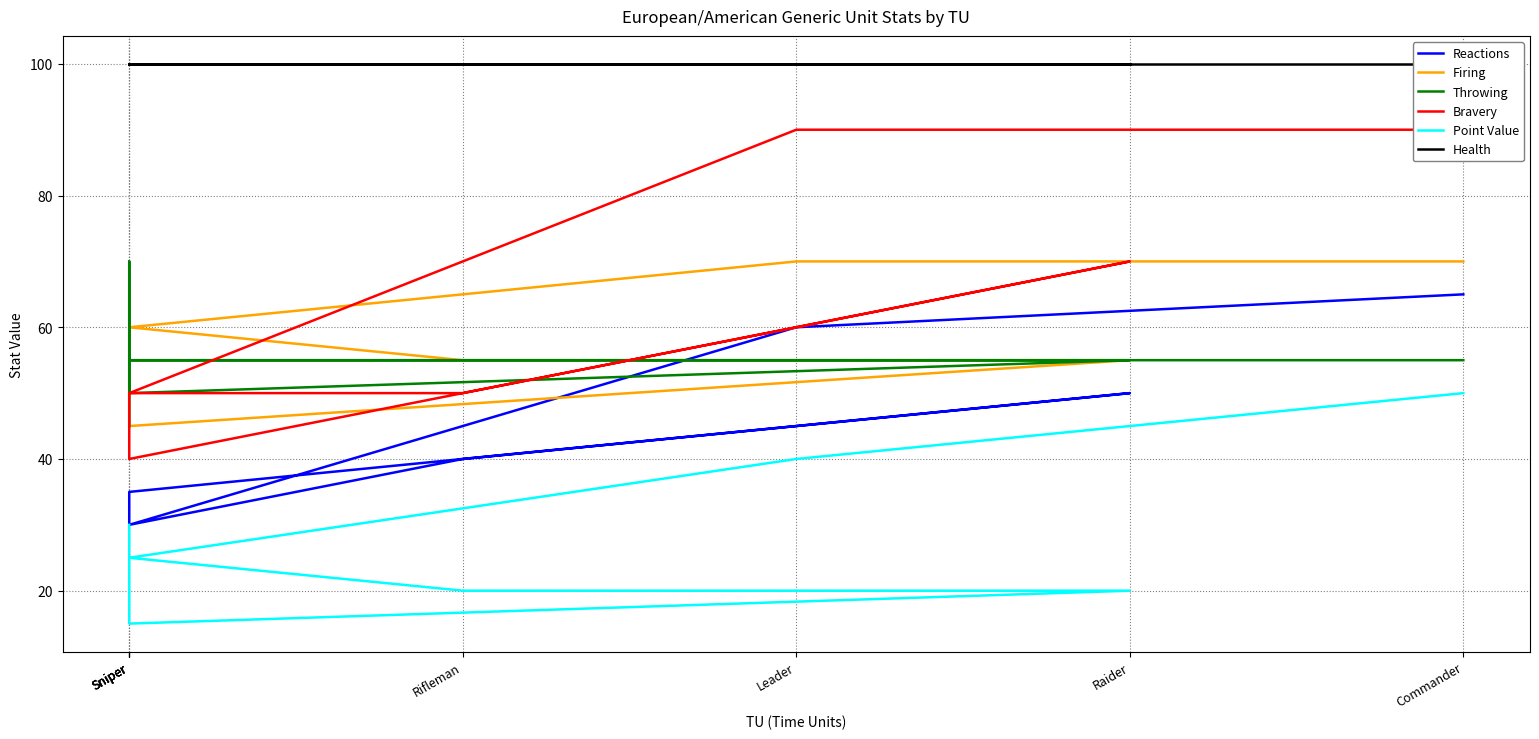

What is the label of the 3rd point from the left?

Sniper